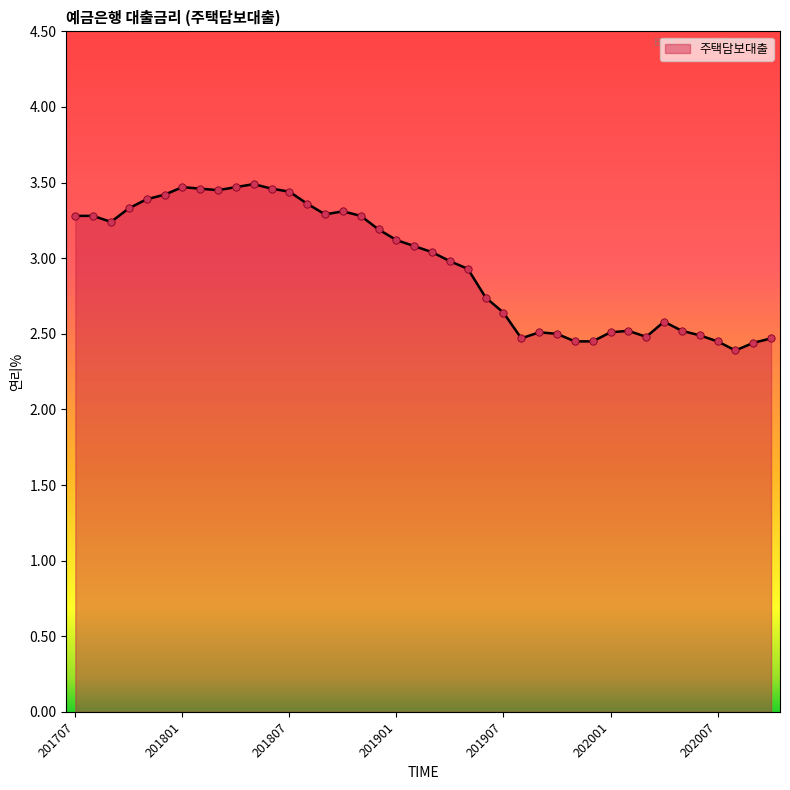

What is the smallest value displayed?

2.4